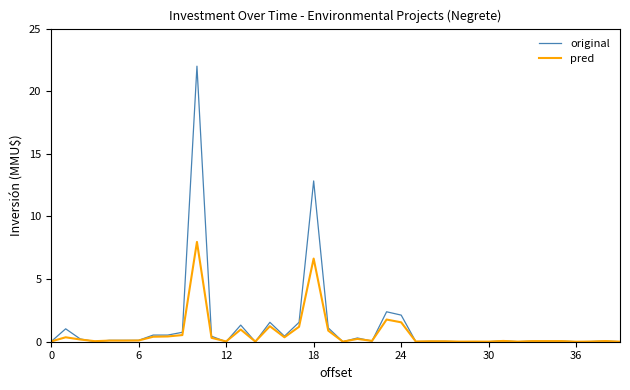

What is the greatest value displayed?

22.0